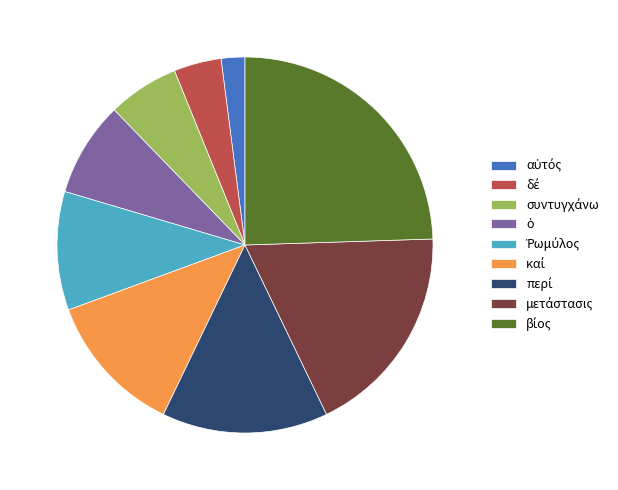

Does any single category account for the majority?

No